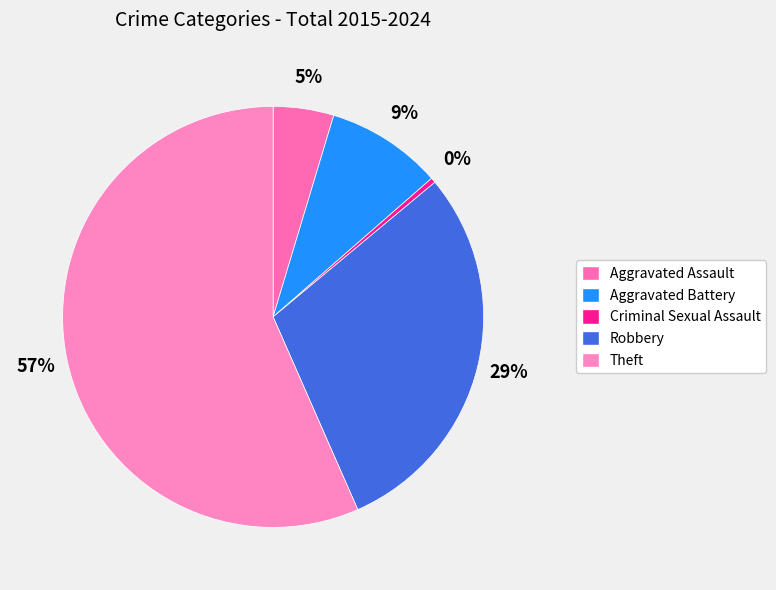

The Criminal Sexual Assault slice represents 0% of the pie. True or false?

True